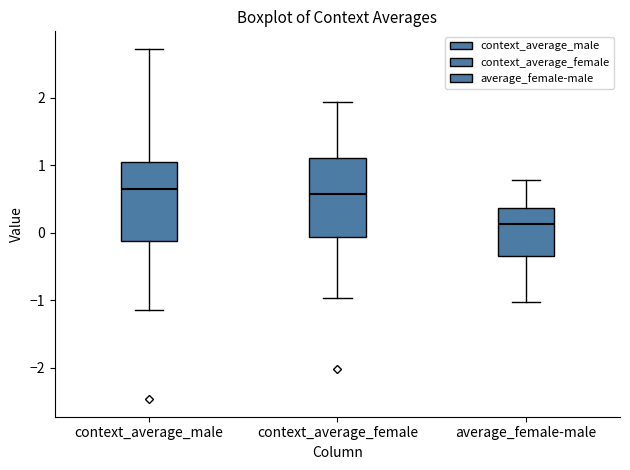

Reading left to right, transcribe this box plot: for each box, give where its median line is, the range the box spans, and where its two whiskers end, as read against the y-axis. The values are not printed on the chart, so give them approximately, as read against the axis.

context_average_male: median 0.6, box -0.1 to 1.1, whiskers -1.1 to 2.7
context_average_female: median 0.6, box -0.1 to 1.1, whiskers -1.0 to 1.9
average_female-male: median 0.1, box -0.3 to 0.4, whiskers -1.0 to 0.8